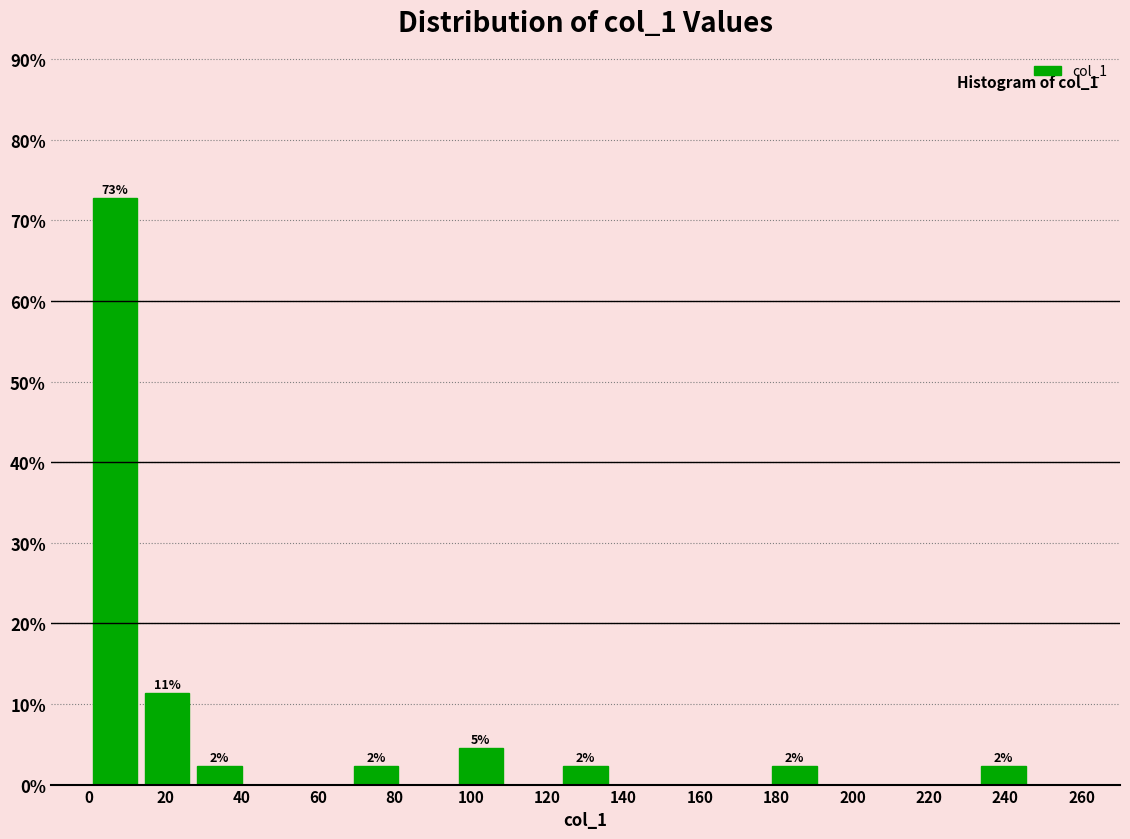

Which range on the x-axis has the tallest bar?

0 to 14